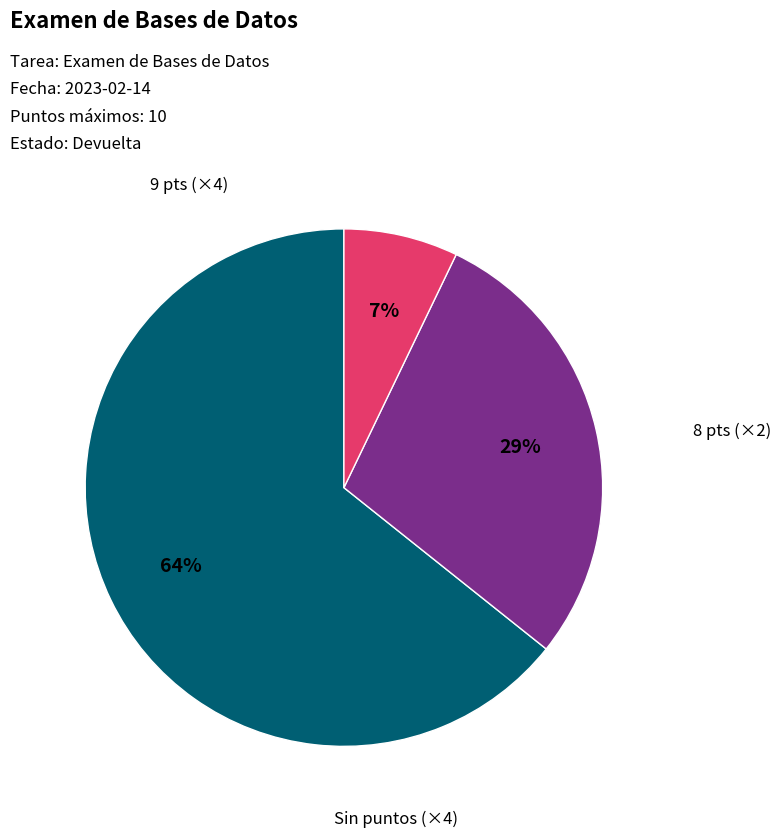

To the nearest percent, what is the average slice percentage?

33%